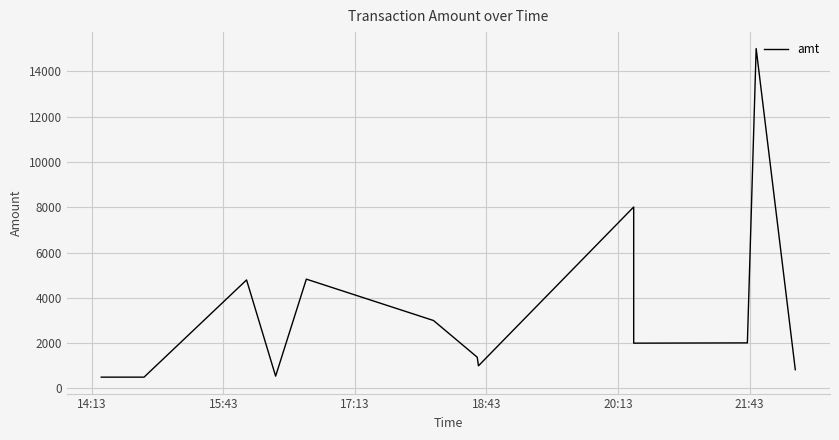

How many series are shown in this chart?

1